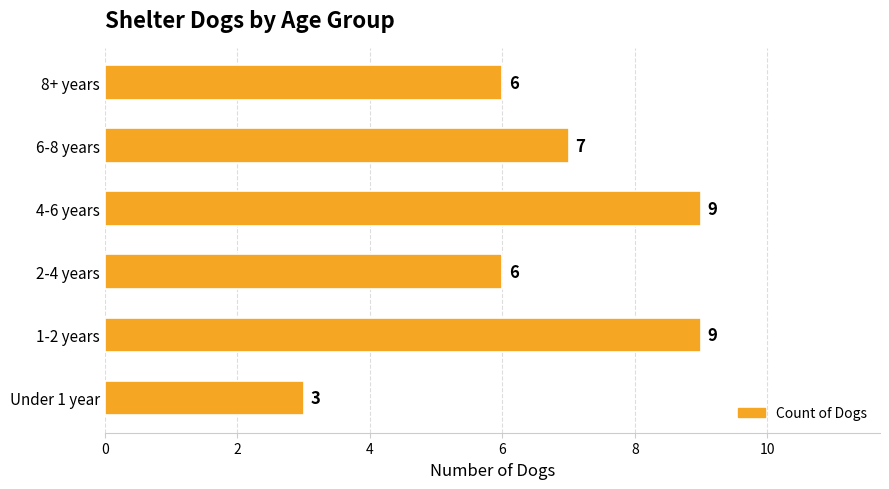

What is the ratio of the value at 8+ years to the value at 2-4 years?

1.0